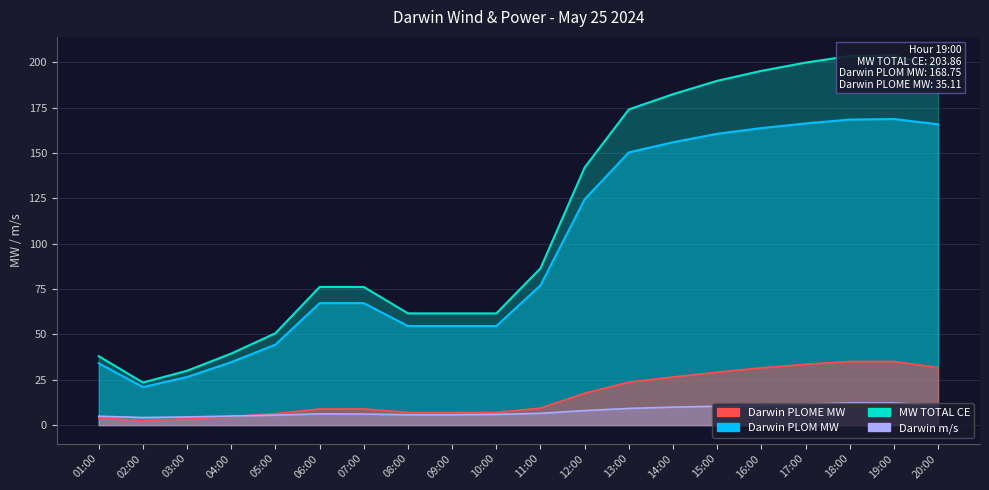

Between 01:00 and 06:00, which series saw the biggest shift?

MW TOTAL CE